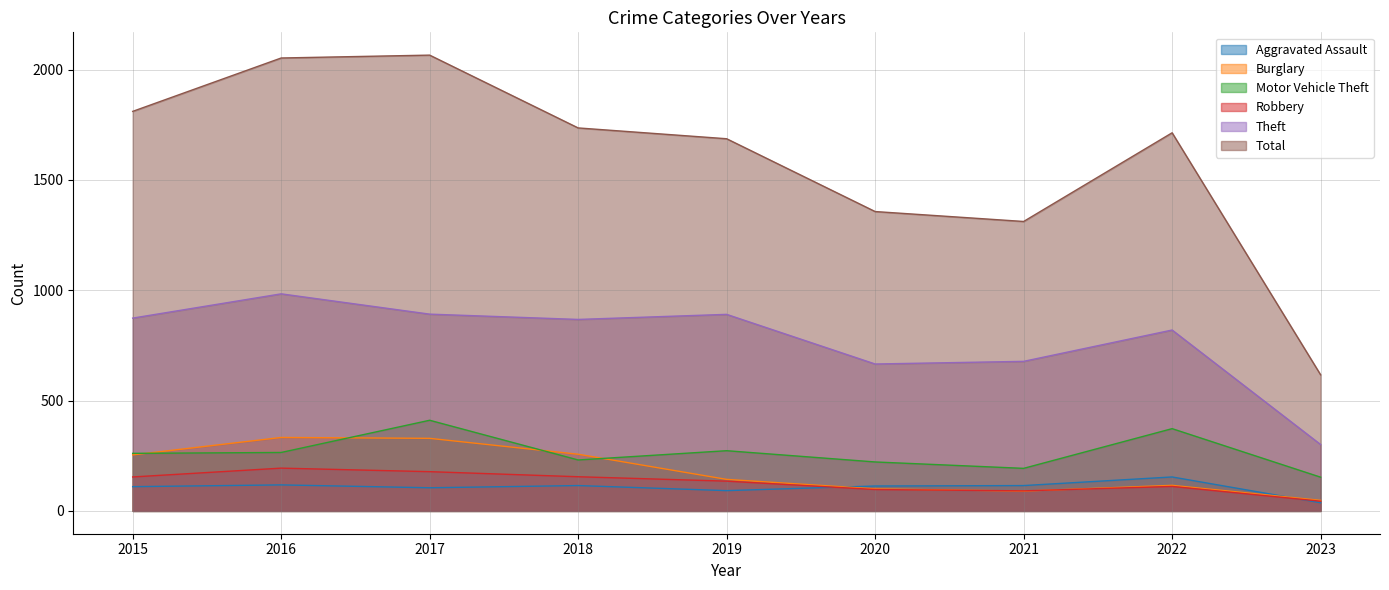

List the labels in order of Motor Vehicle Theft value, smallest first.

2023, 2021, 2020, 2018, 2015, 2016, 2019, 2022, 2017